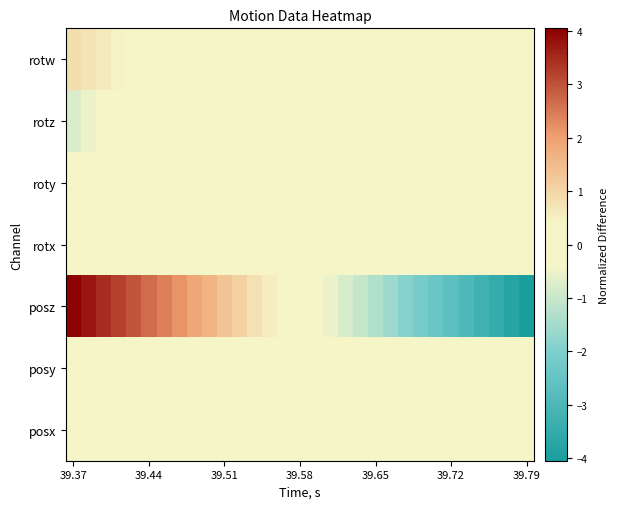

At how many categories does at least one series exceed -1?

31